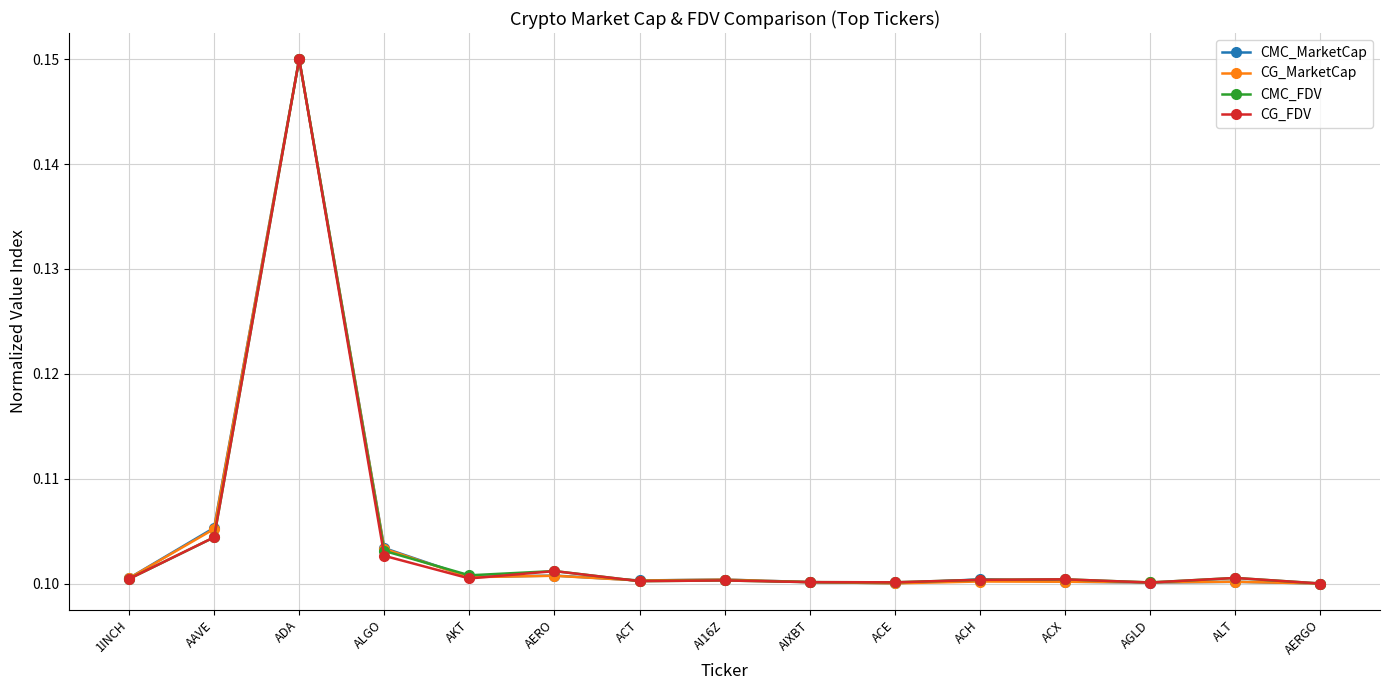

What position from the left is AAVE?

2